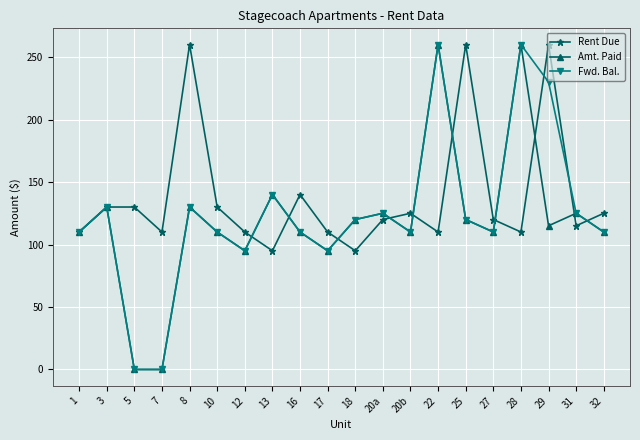

Where is Rent Due nearest to the value 177?

16